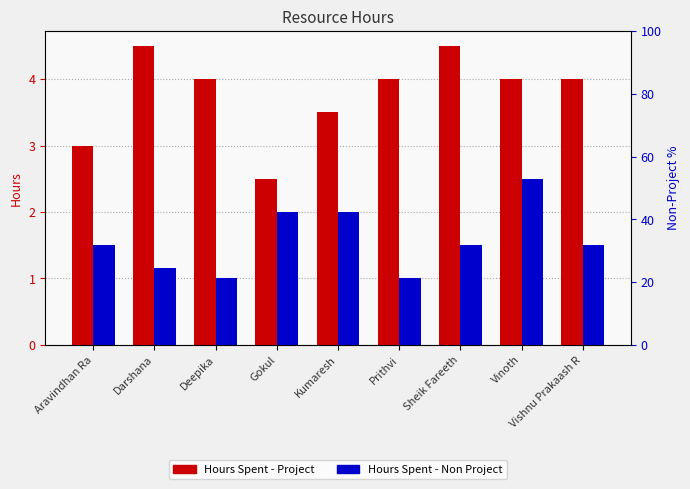

The value of Hours Spent - Project at Aravindhan Ra is 1.4. True or false?

False